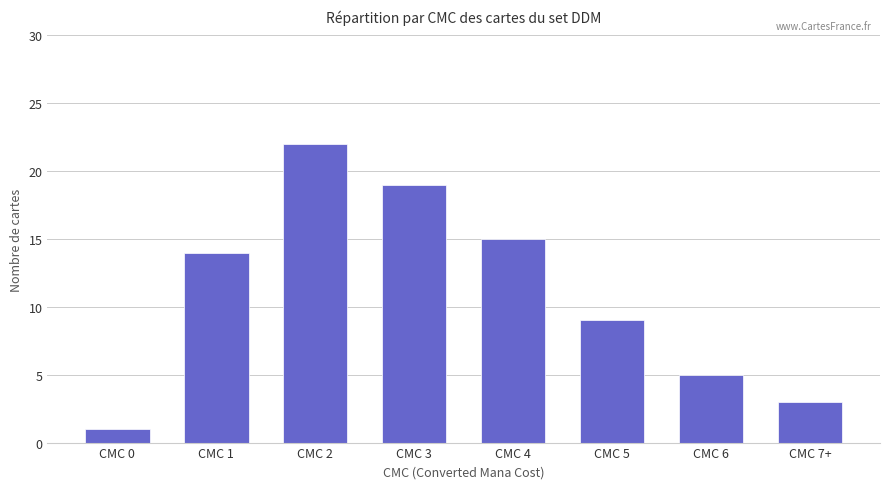

The chart shows a value of 14 at CMC 1. True or false?

True